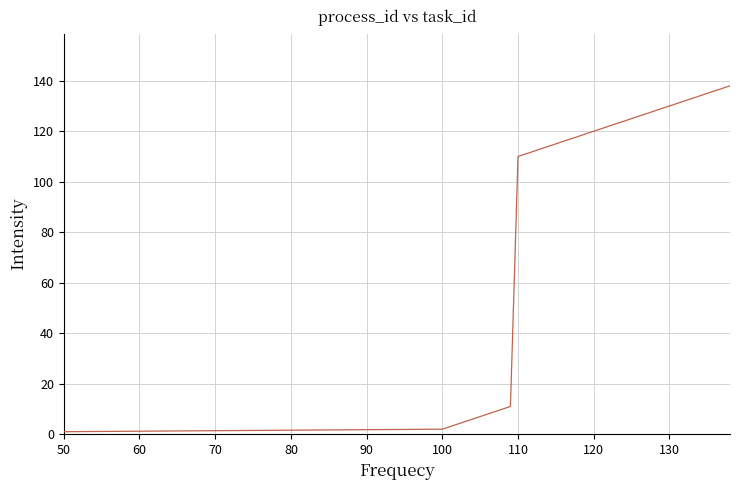

What is the greatest value displayed?

138